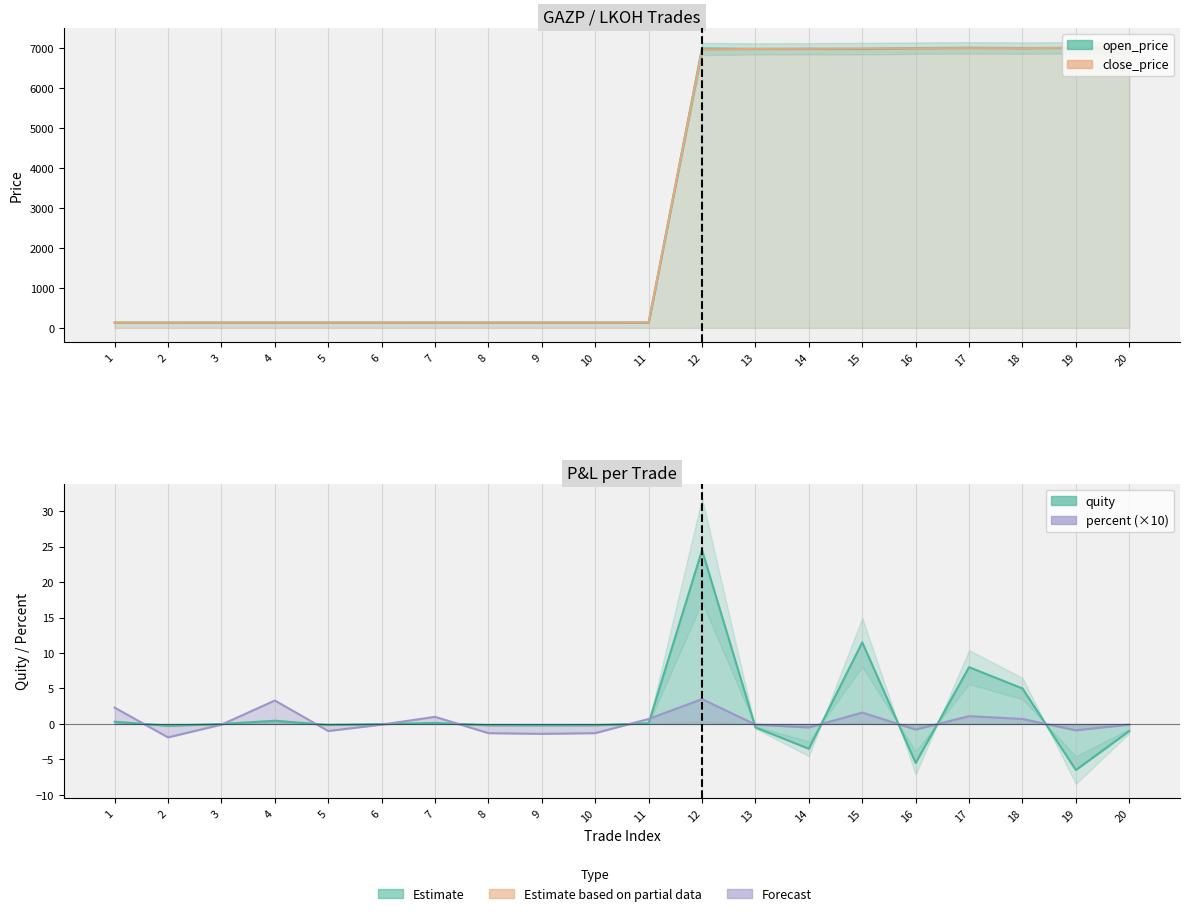

How many times do open_price and close_price cross each other?

12